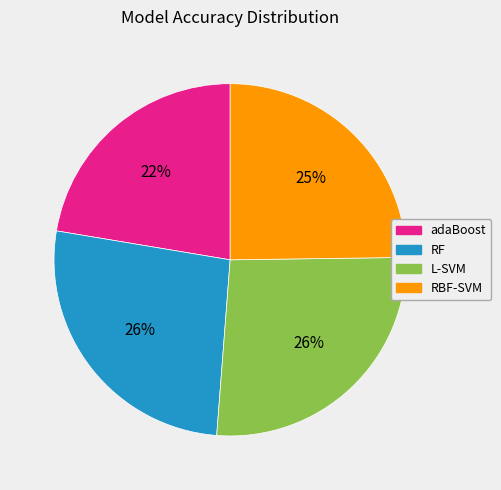

What percentage is the L-SVM slice, to the nearest percent?

26%